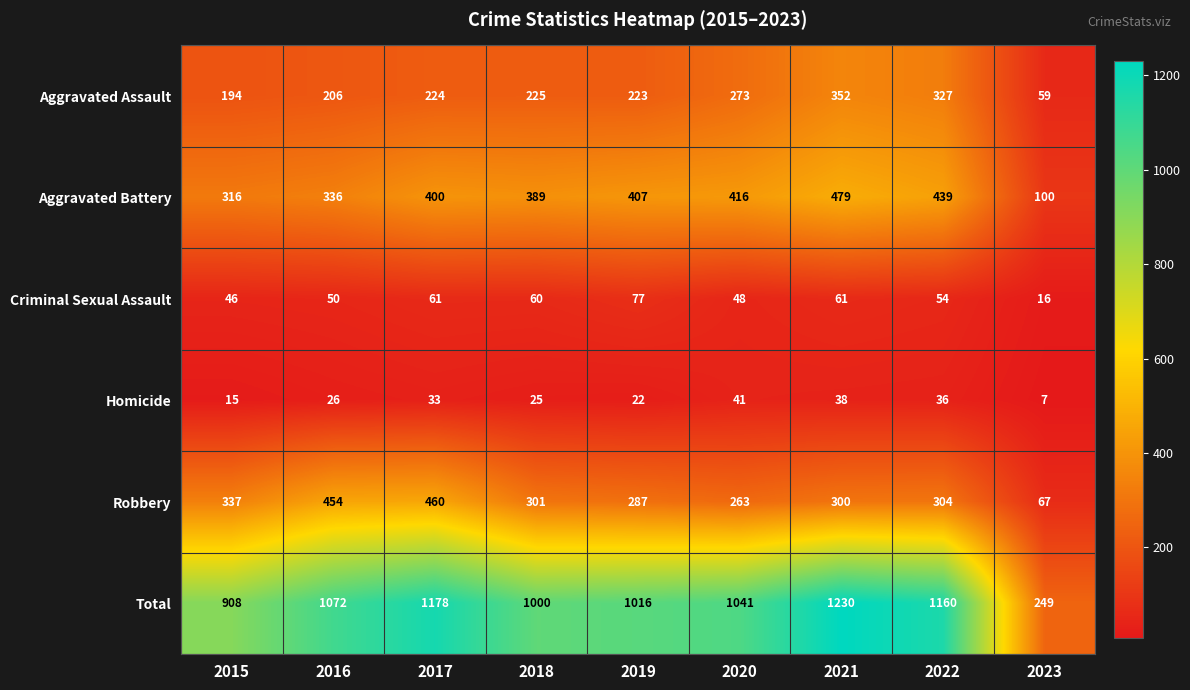

True or false: Robbery has a value of 99 at 2019.

False